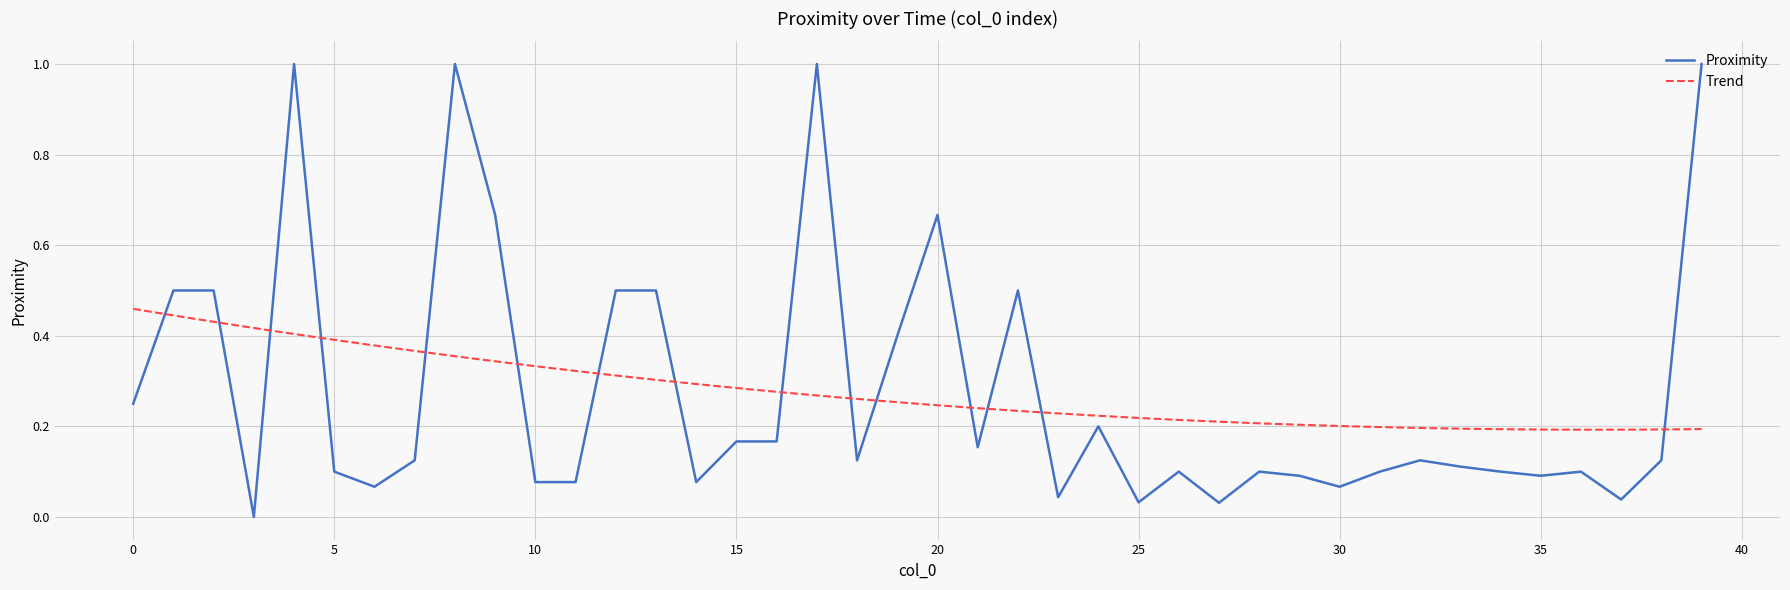

What is the change in value from 19 to 29?

-0.3